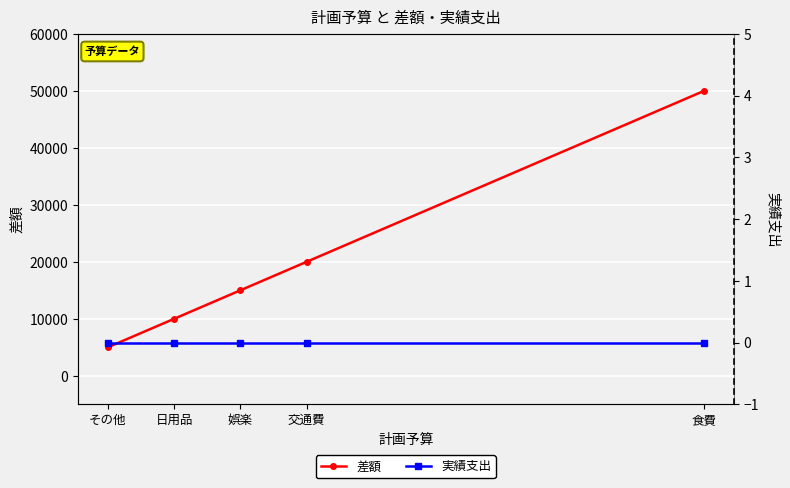

What is the value of the 差額 point at the 3rd from the left?

15000